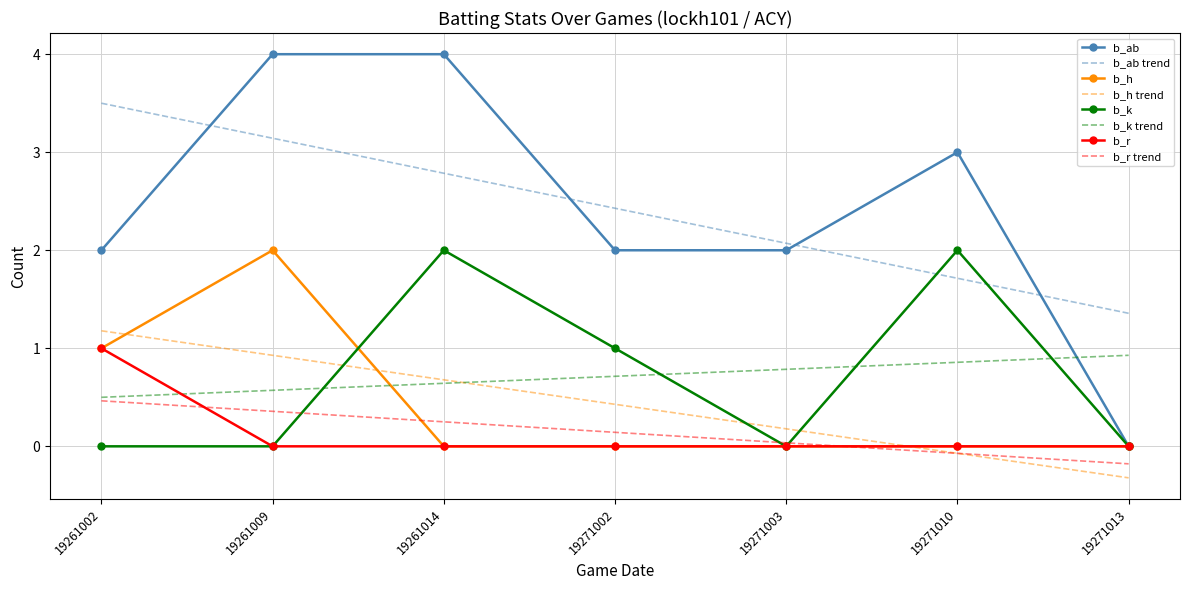

What are all the series names shown in the legend?

b_ab, b_ab trend, b_h, b_h trend, b_k, b_k trend, b_r, b_r trend